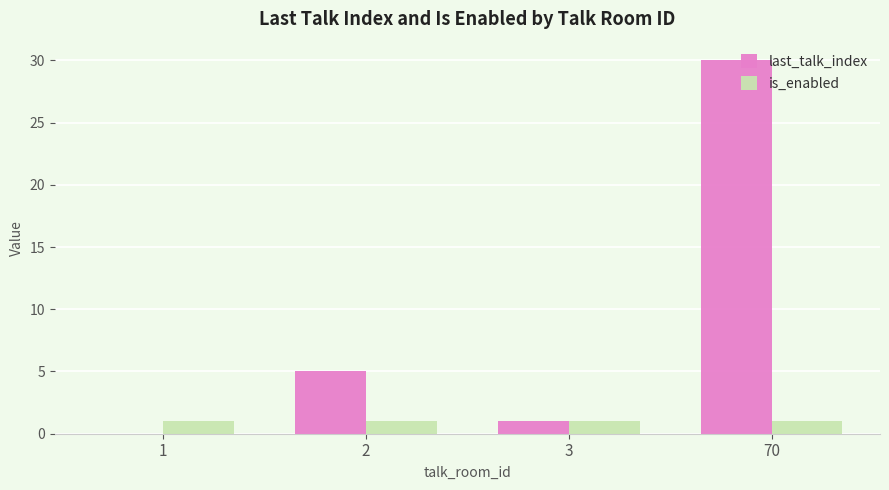

What is the maximum value shown in the chart?

30